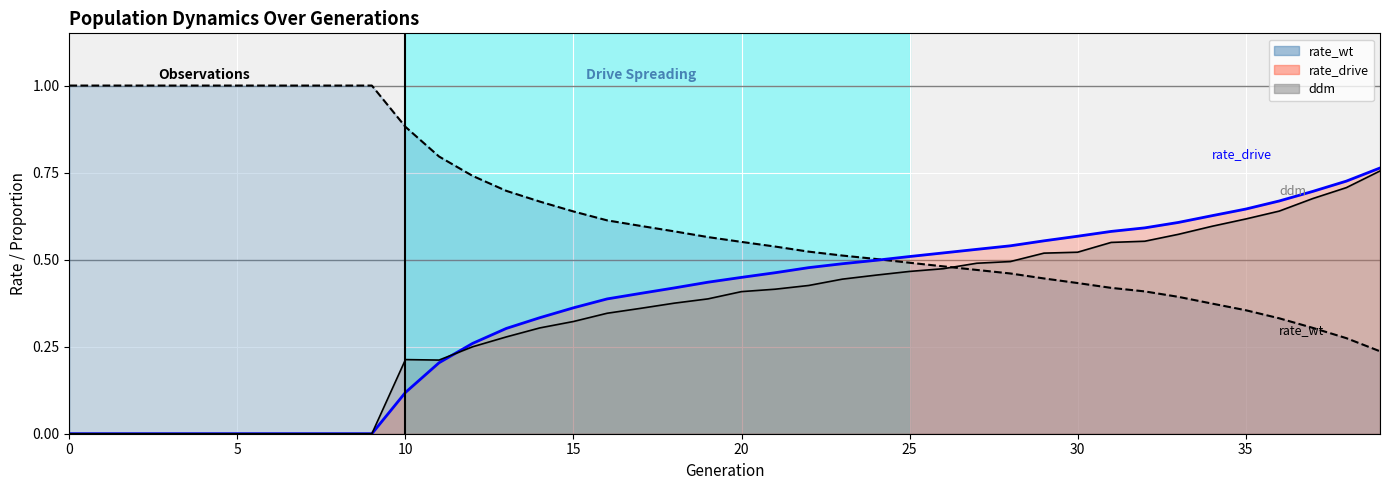

In ddm, how many points are lower than both neighbors (excluding endpoints)?

1